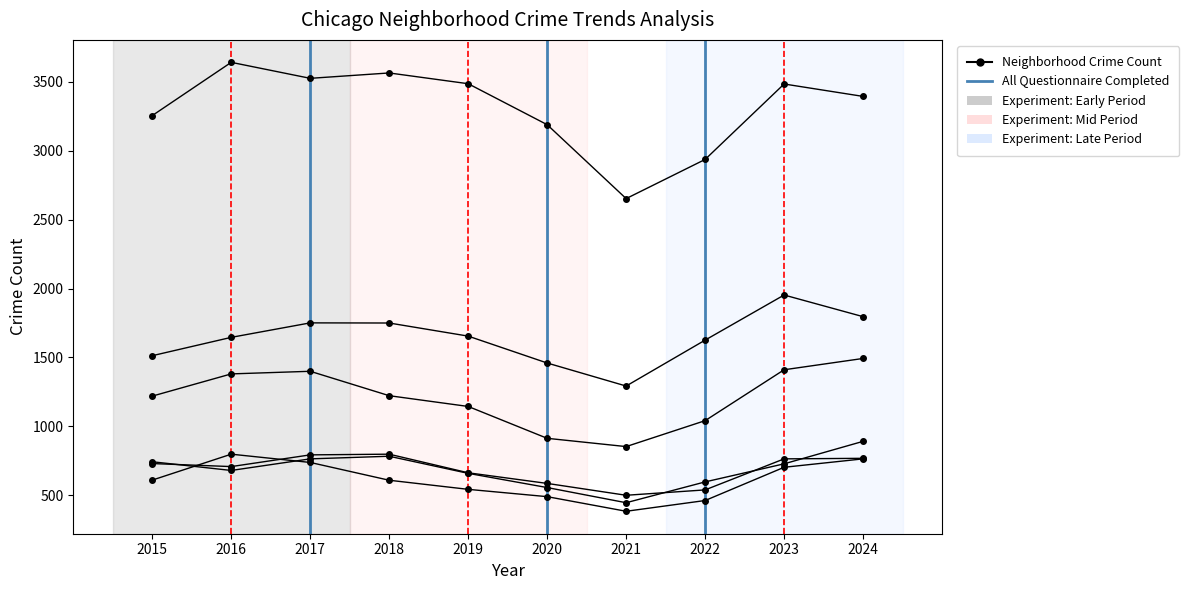

Reading left to right, extract all data points from this chart.

Albany Park: 731	709	794	799	664	587	501	540	765	769
Ashburn: 611	799	739	610	544	491	385	463	704	765
Austin: 3254	3640	3524	3563	3485	3188	2652	2936	3483	3393
Avondale: 744	681	765	784	660	557	447	598	729	892
Belmont Cragin: 1220	1381	1400	1223	1145	914	854	1042	1411	1493
Chatham: 1513	1646	1751	1750	1655	1460	1293	1626	1953	1796